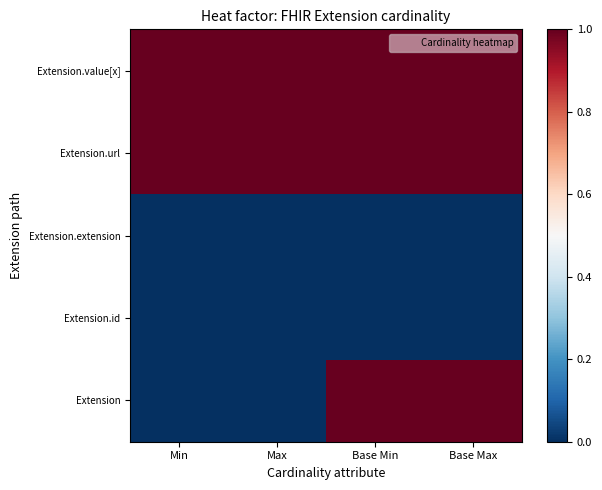

Reading right to left, extract all data points from this chart.

Extension: Base Max=1	Base Min=1	Max=0	Min=0
Extension.id: Base Max=0	Base Min=0	Max=0	Min=0
Extension.extension: Base Max=0	Base Min=0	Max=0	Min=0
Extension.url: Base Max=1	Base Min=1	Max=1	Min=1
Extension.value[x]: Base Max=1	Base Min=1	Max=1	Min=1